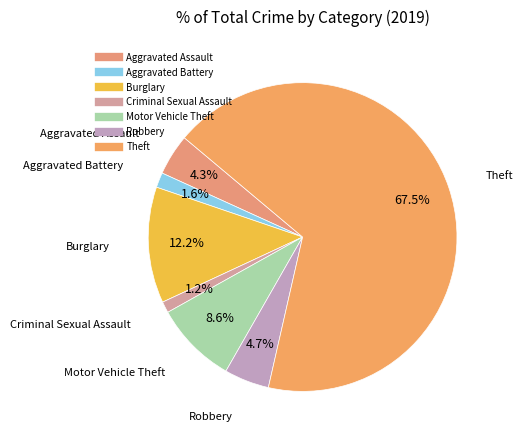

What is the ratio of the value at Aggravated Battery to the value at Robbery?

0.3